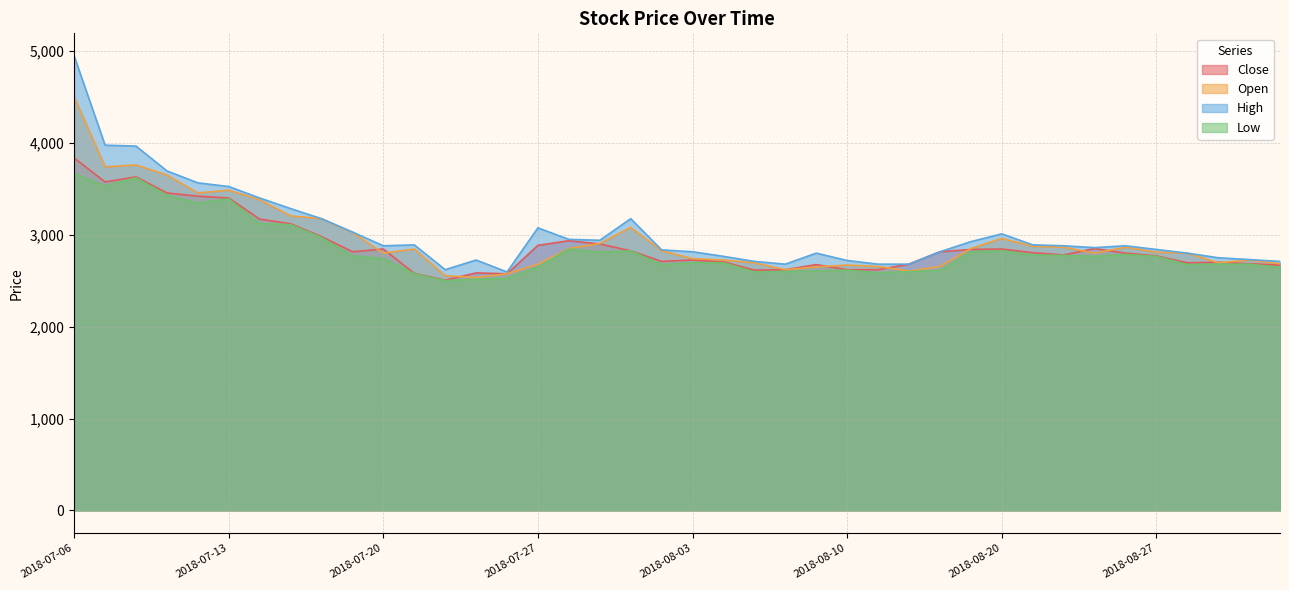

What is the total value across all series at 2018-08-27?

11185